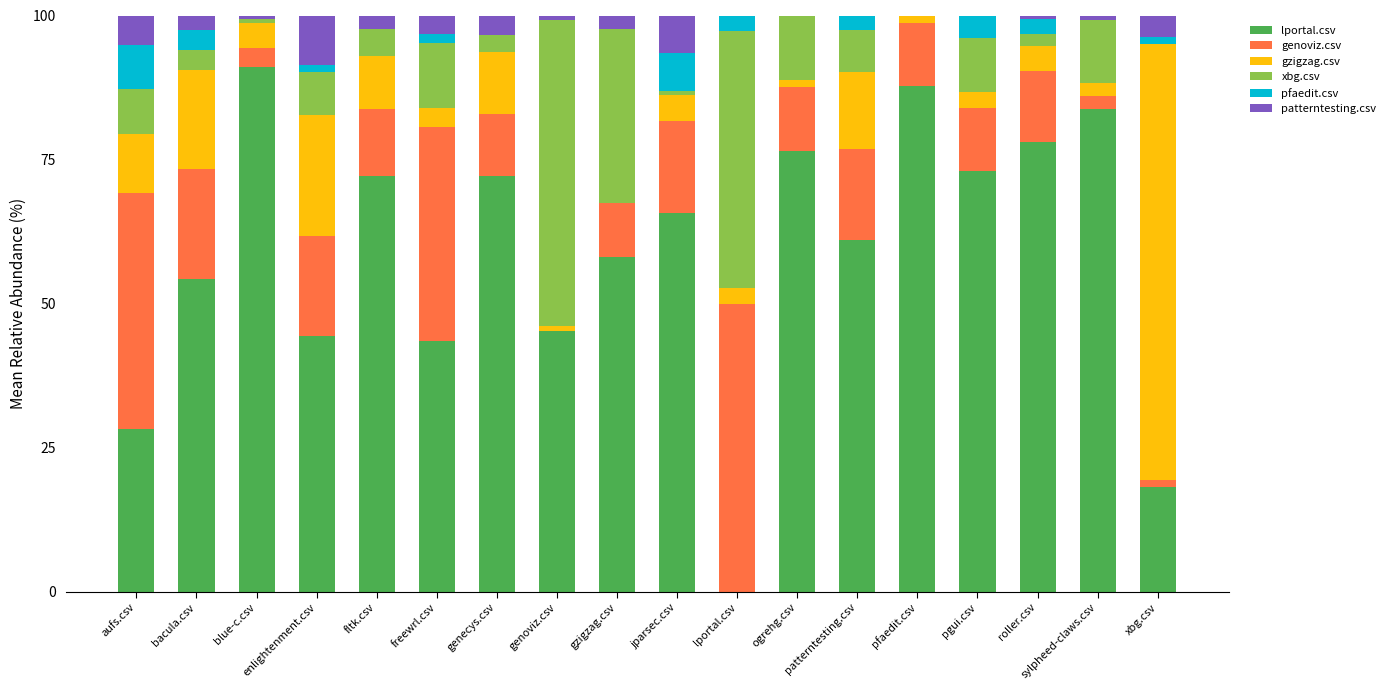

What is the highest value of the lportal.csv series?

91.1